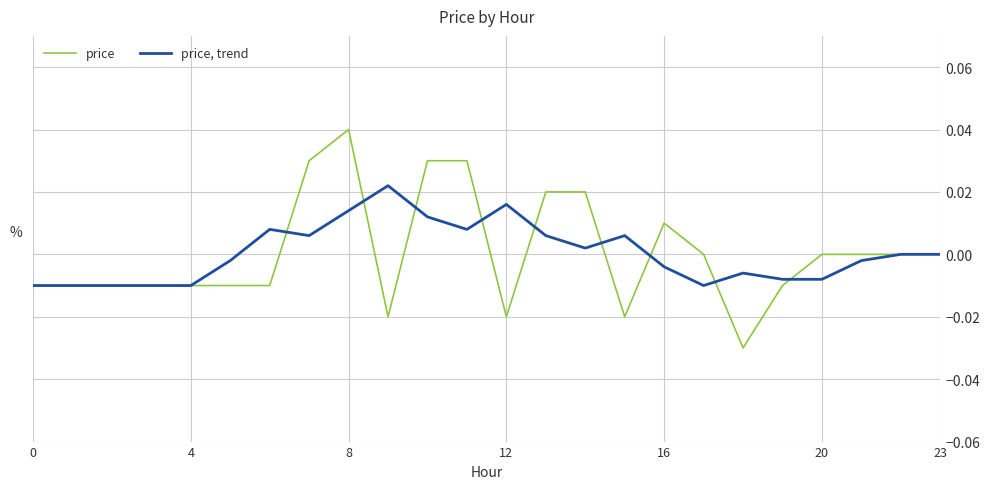

Which series has the largest range (max minus min)?

price